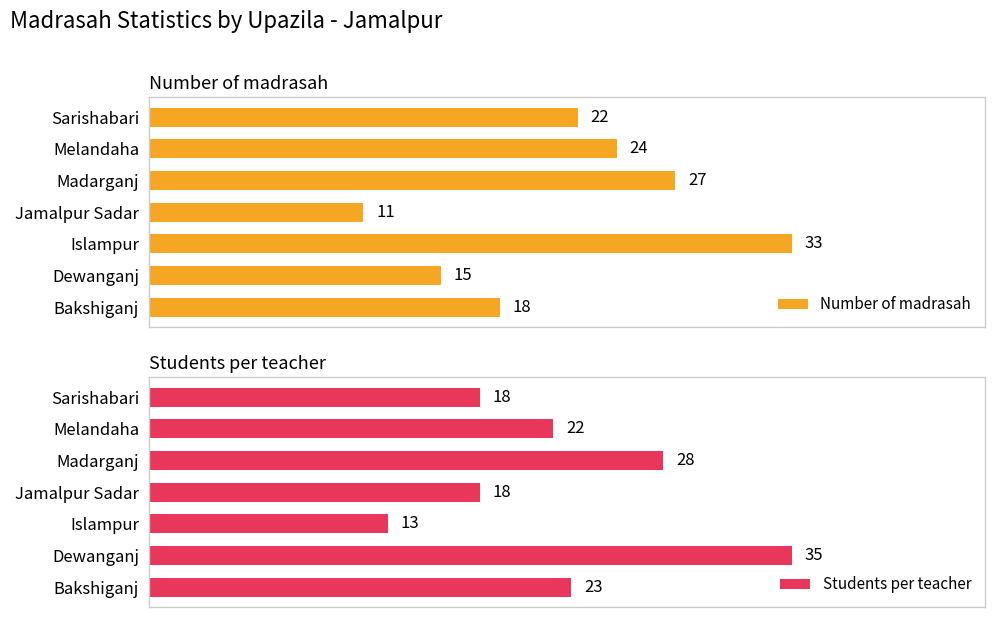

Reading left to right, list all the values displayed in this chart.

Number of madrasah: 18	15	33	11	27	24	22
Students per teacher: 23	35	13	18	28	22	18